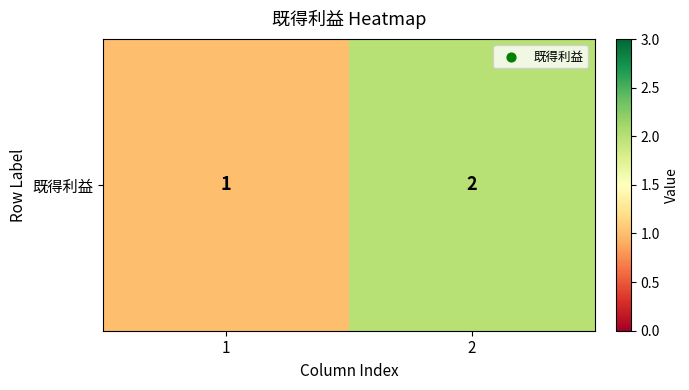

What is the difference between the maximum and minimum values?

1